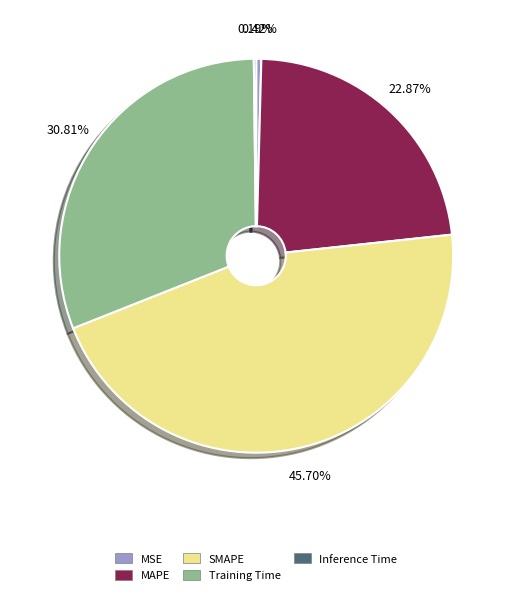

Does any single category account for the majority?

No